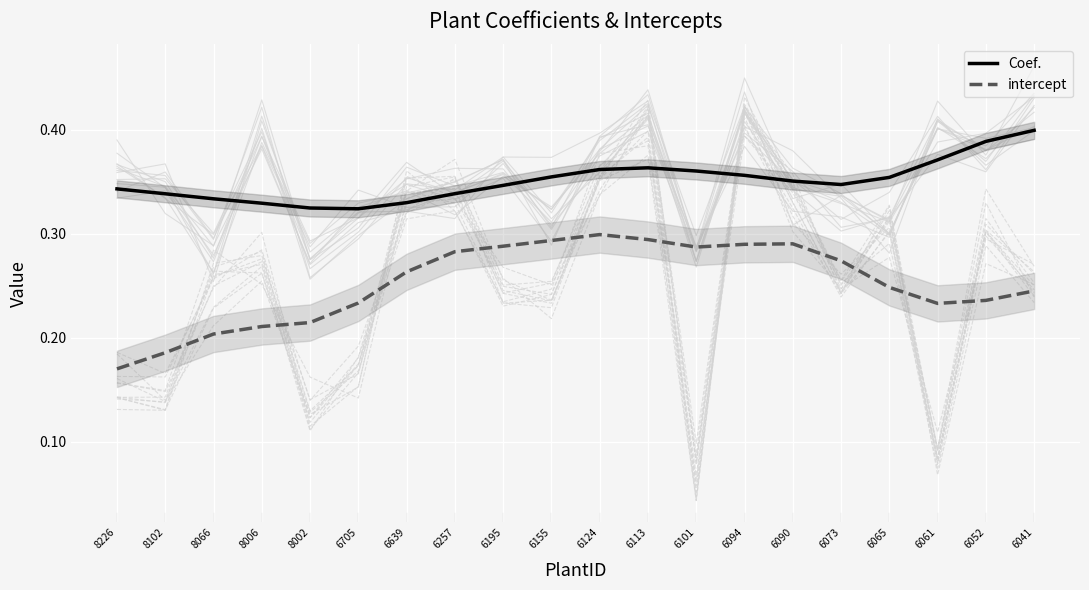

What is the average value of the Coef. series?

0.4